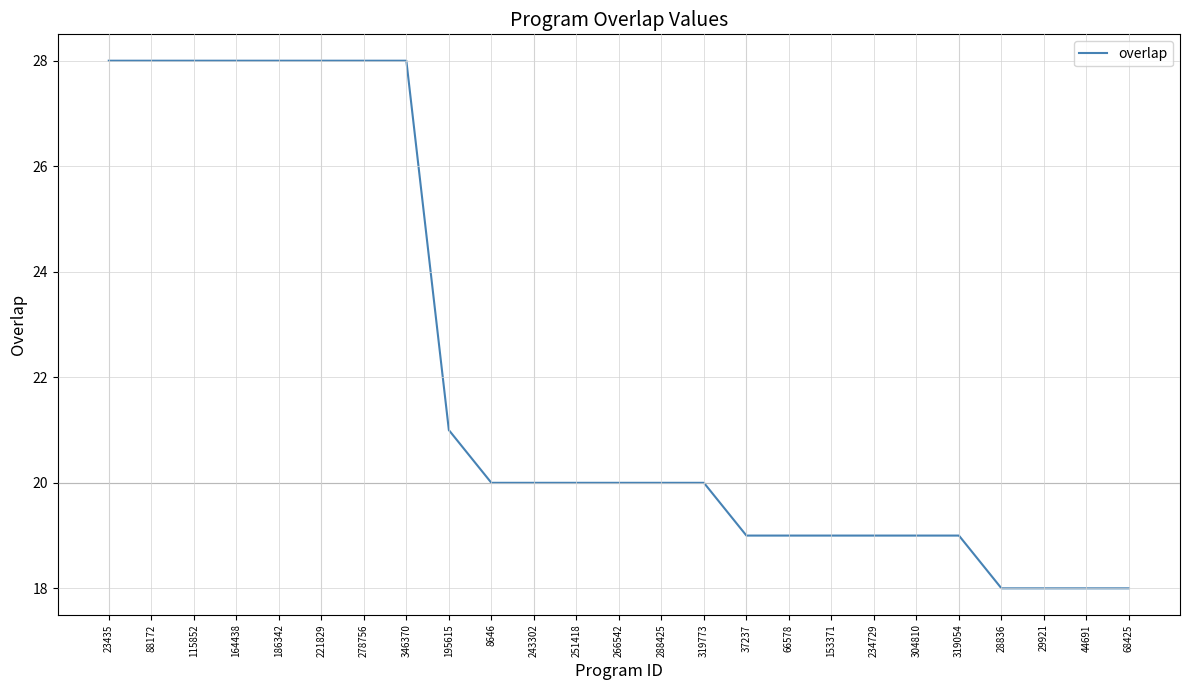

Approximately how many times larger is the value at 221829 compared to 278756?

1.0